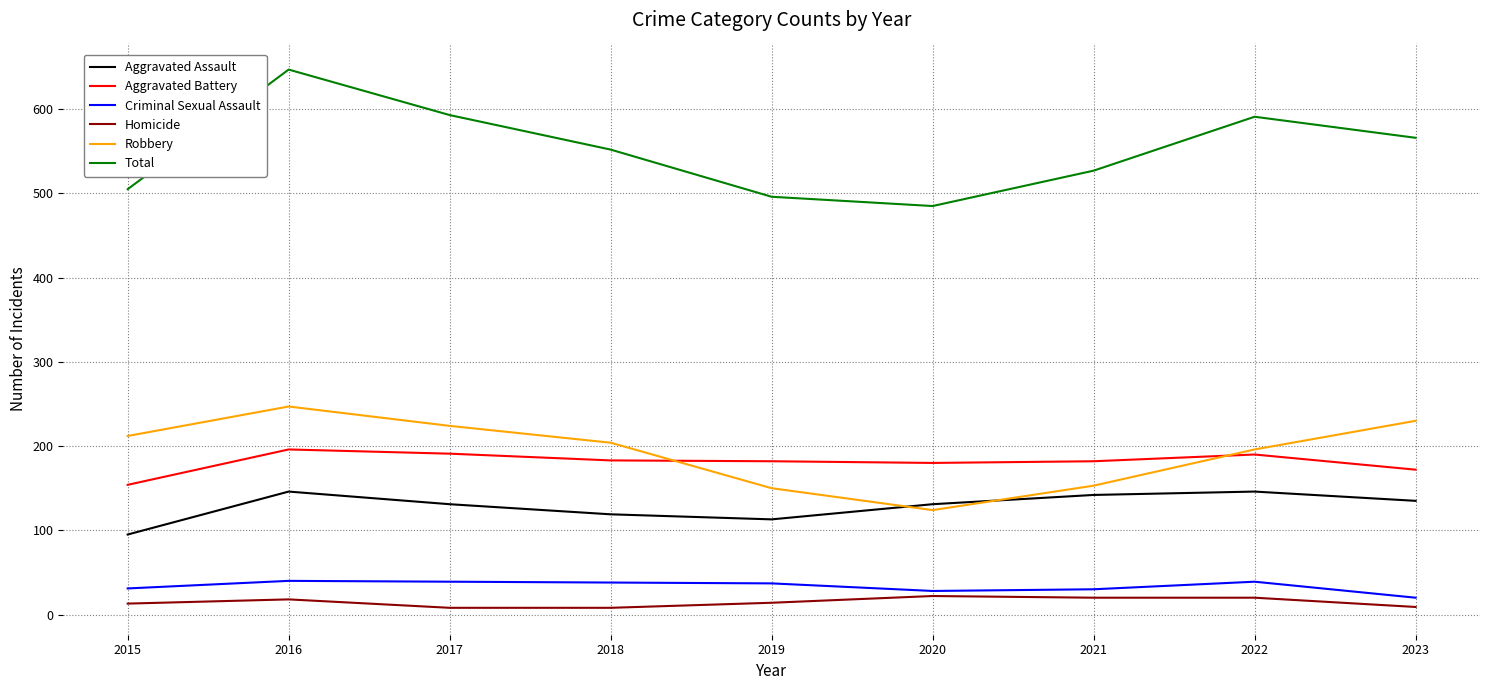

What is the sum of the Robbery values at 2022 and 2018?

400